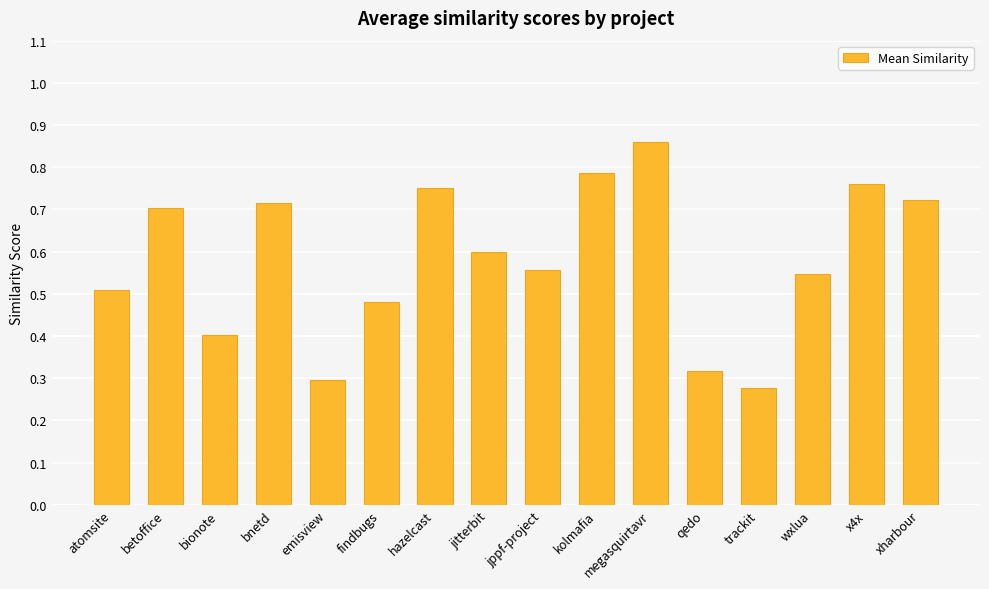

What is the sum of all values?

9.3